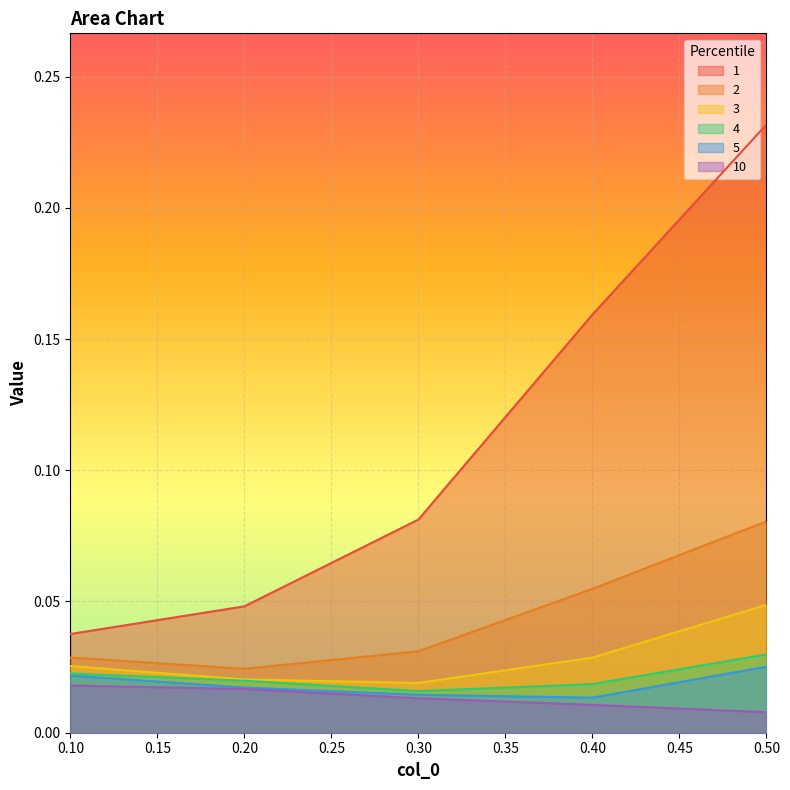

Which has a higher value, 0.2 or 0.5?

0.5